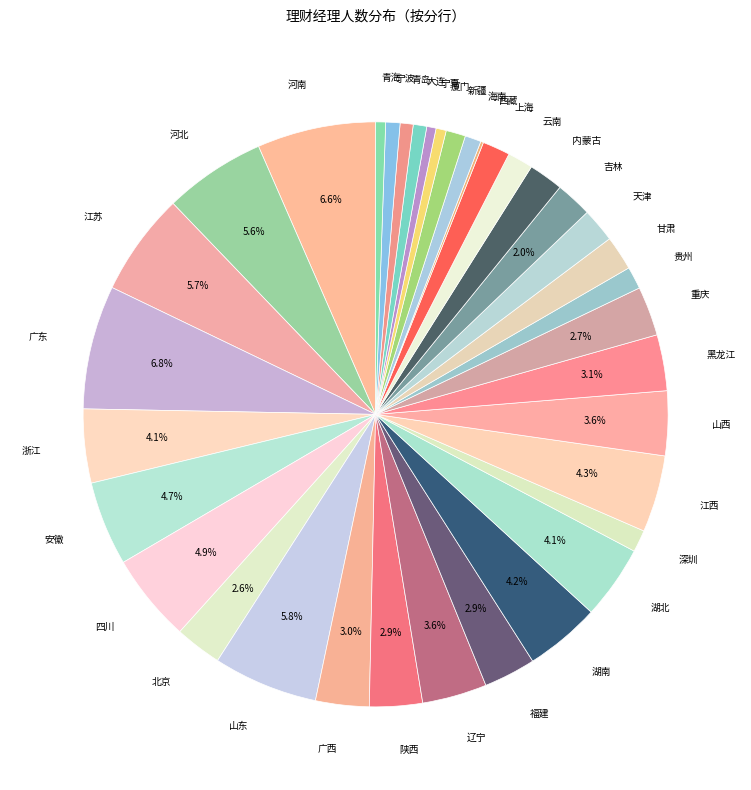

Is there any slice that represents more than half of the pie?

No